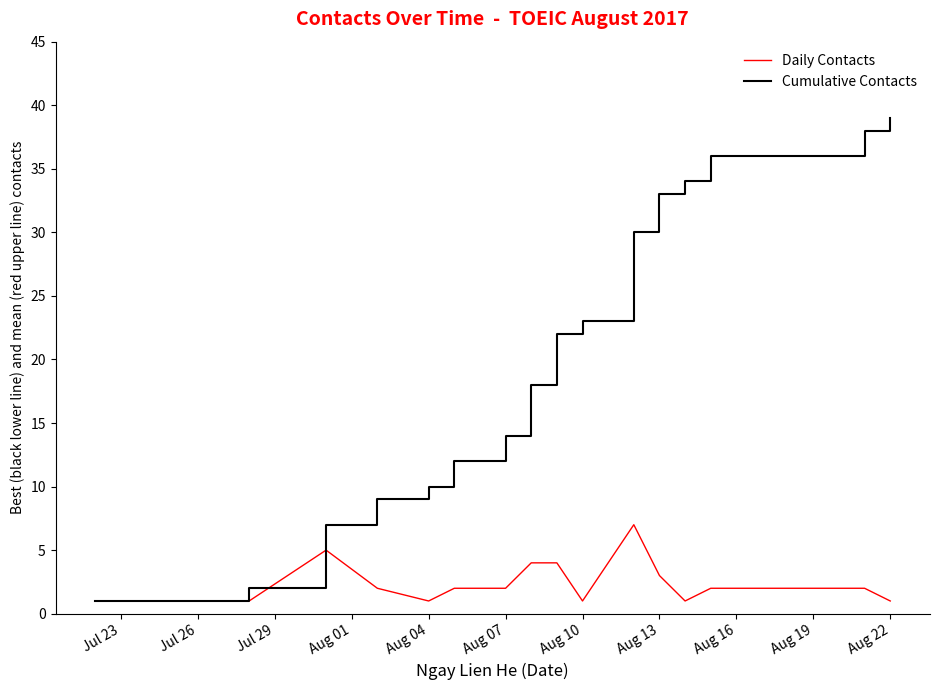

Rank the series by their average value, from lowest to highest.

Daily Contacts, Cumulative Contacts